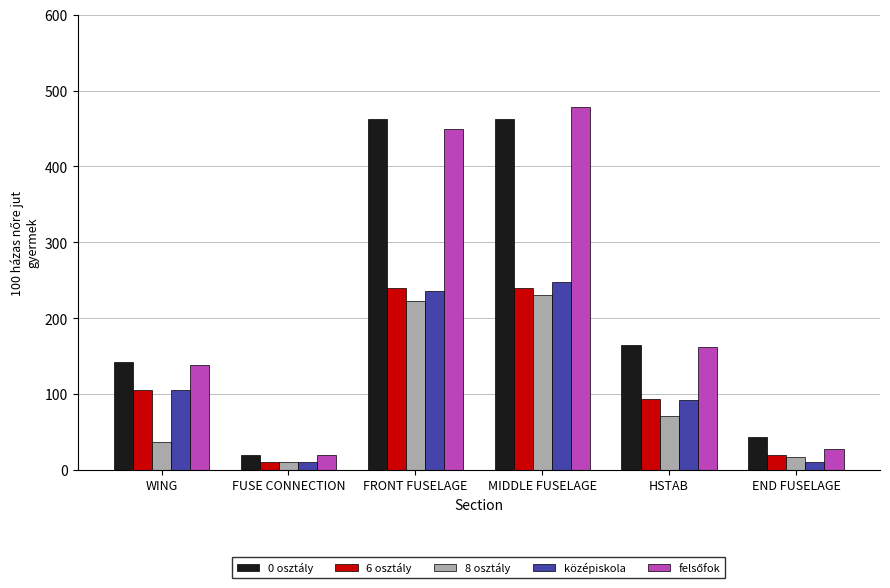

The value of 0 osztály at FUSE CONNECTION is 20.0. True or false?

True